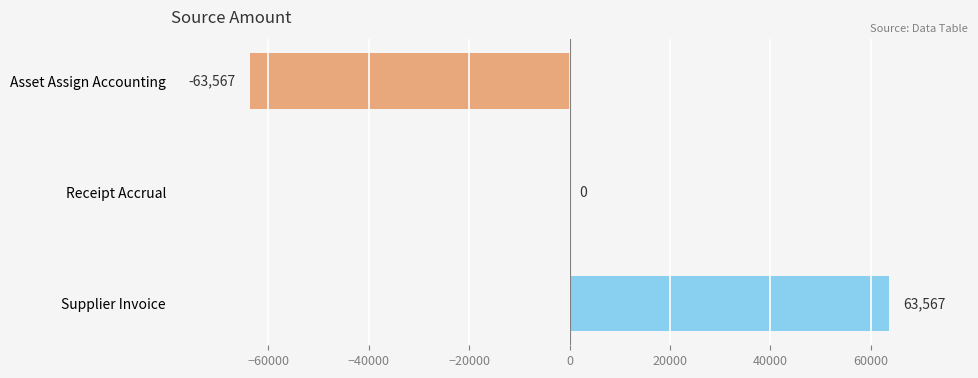

Reading top to bottom, extract all data points from this chart.

Asset Assign Accounting=-63567	Receipt Accrual=0	Supplier Invoice=63567